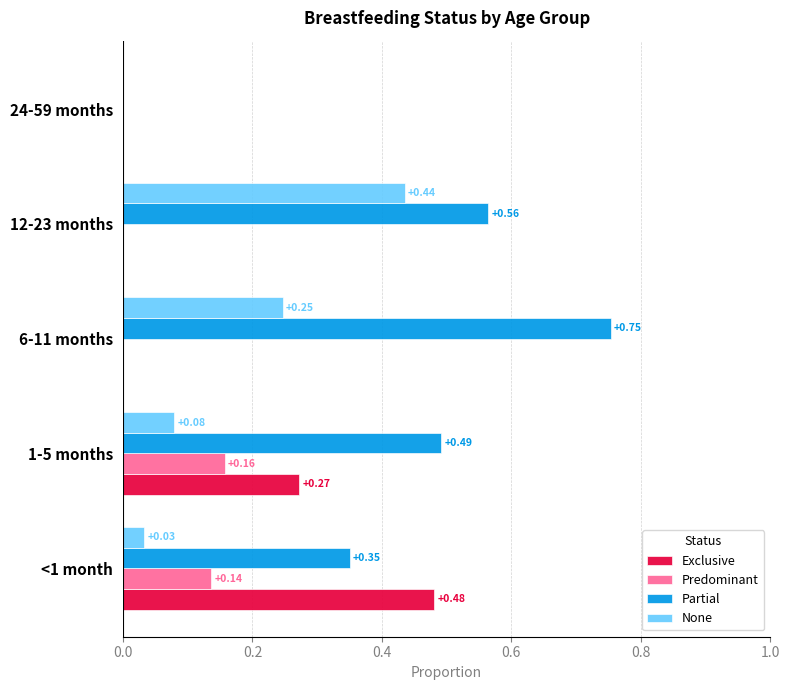

Is the value of None at 24-59 months greater than the value of Partial at 6-11 months?

No